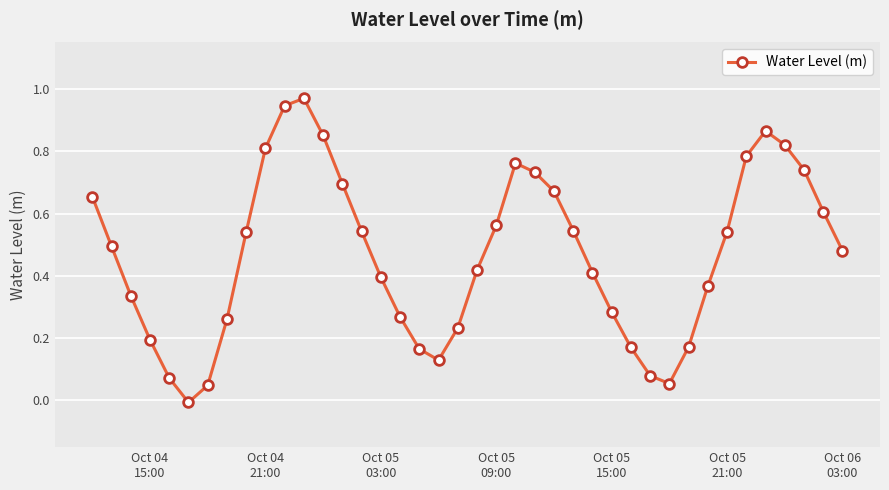

How many interior local valleys (lower than both neighbors) does the data have?

3